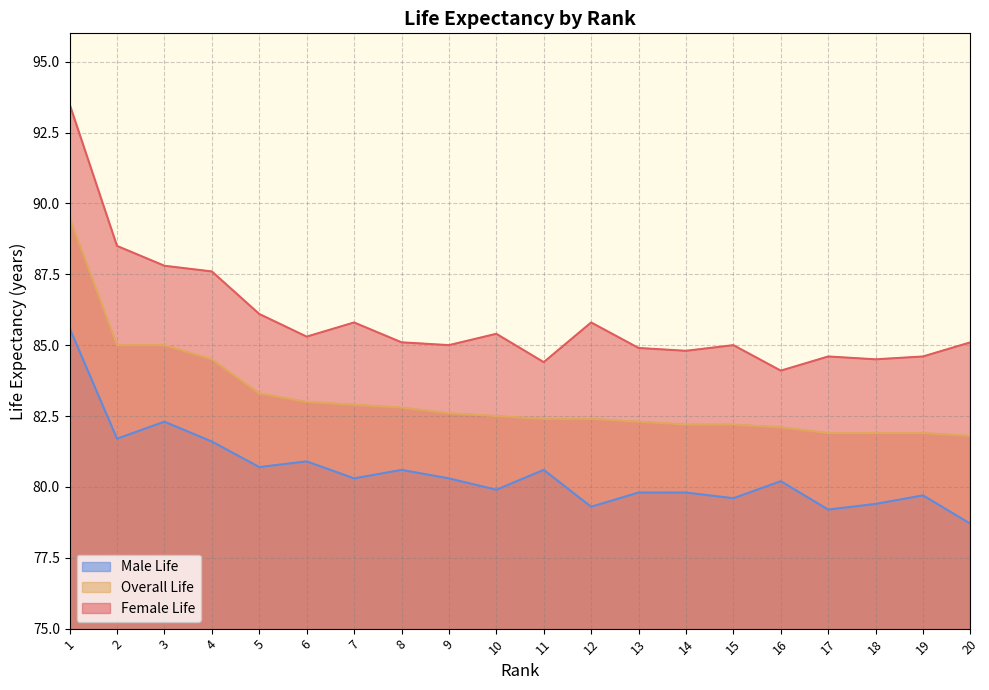

What is the spread (max minus min) of values at 15?

5.4